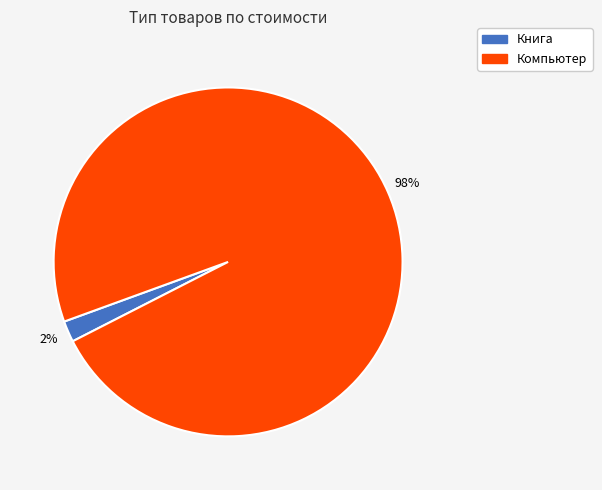

What is the largest slice in the pie chart?

Компьютер